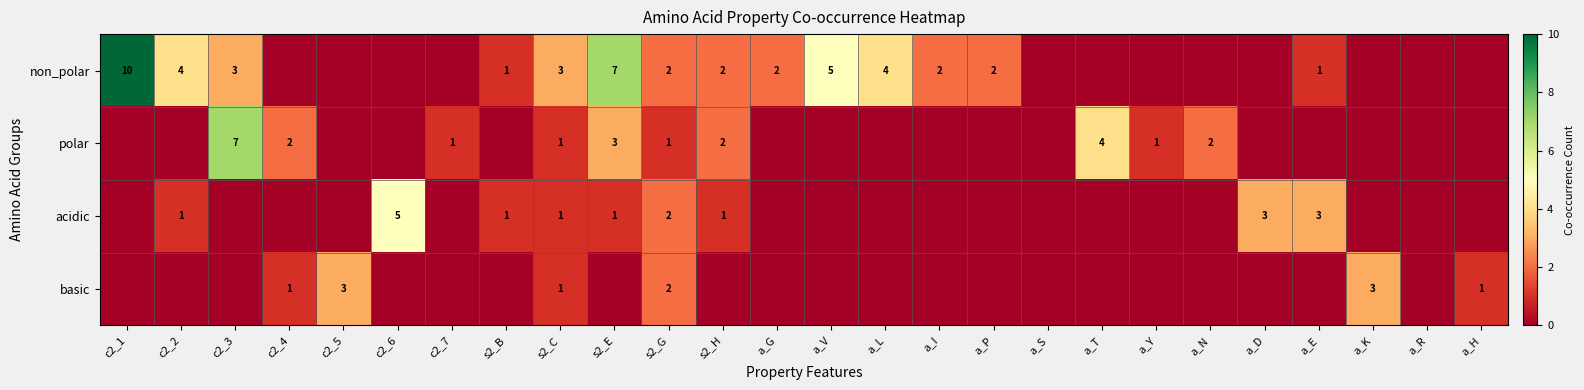

The polar series shows 3 at a_N. True or false?

False